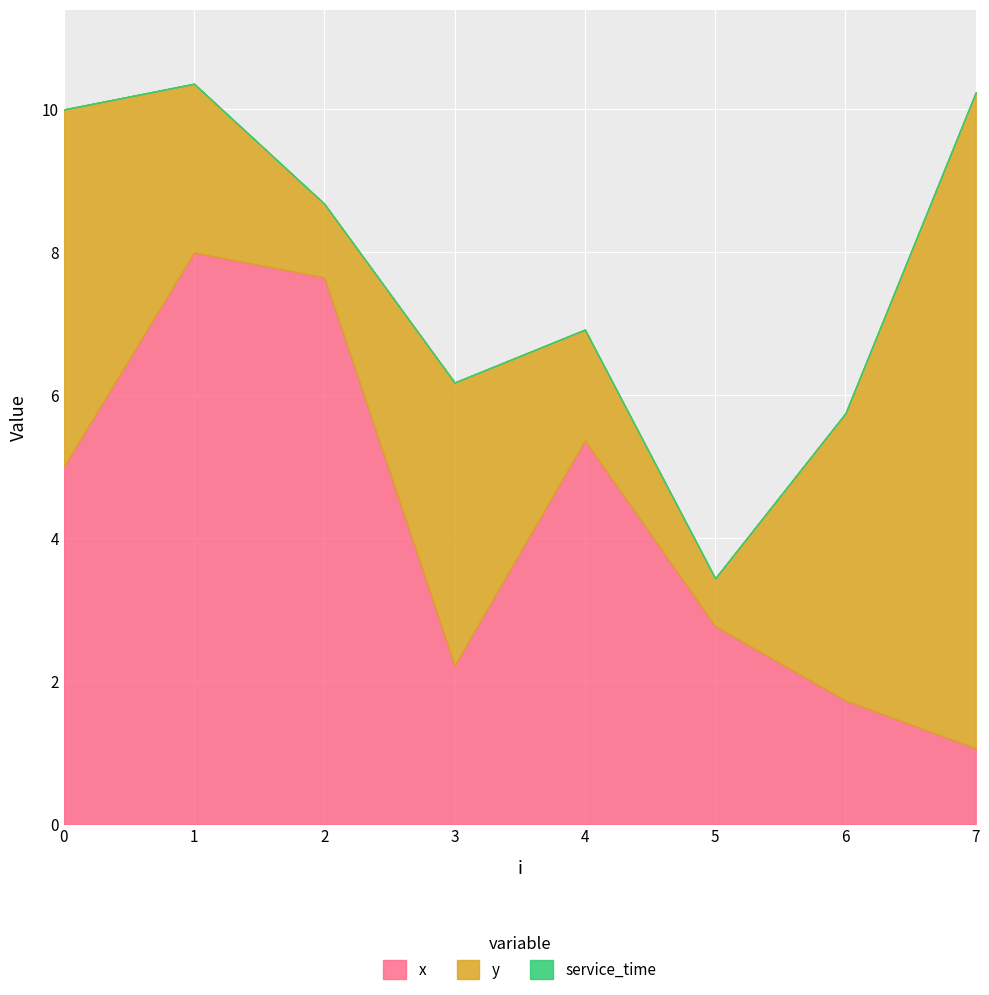

Count the number of data series in this chart.

3